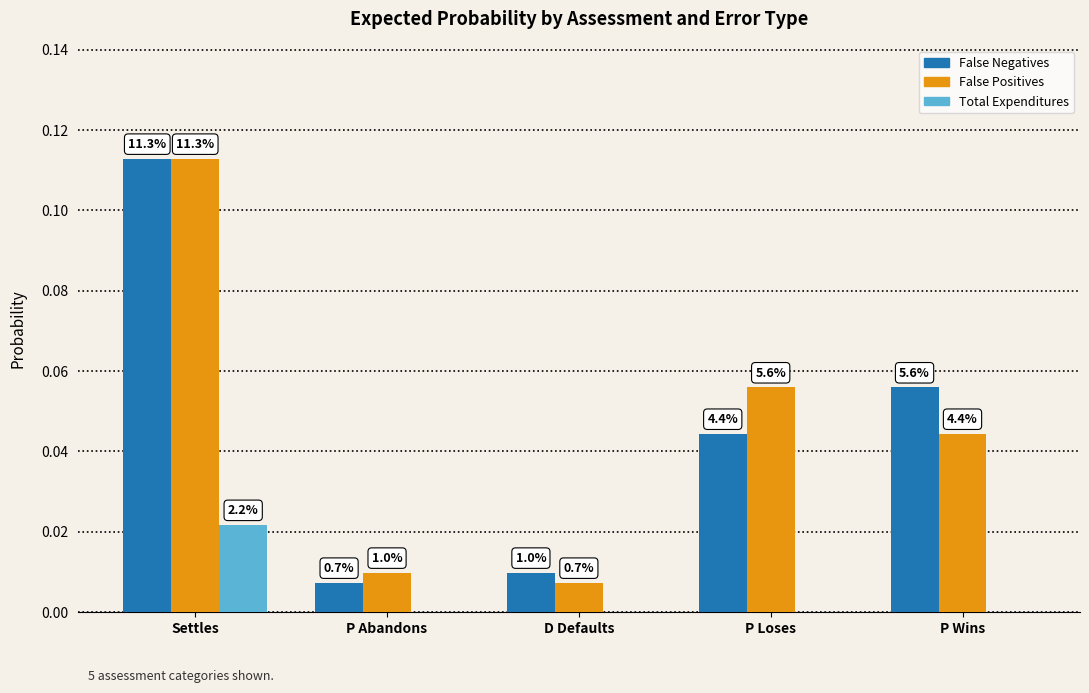

Are the bars horizontal?

No